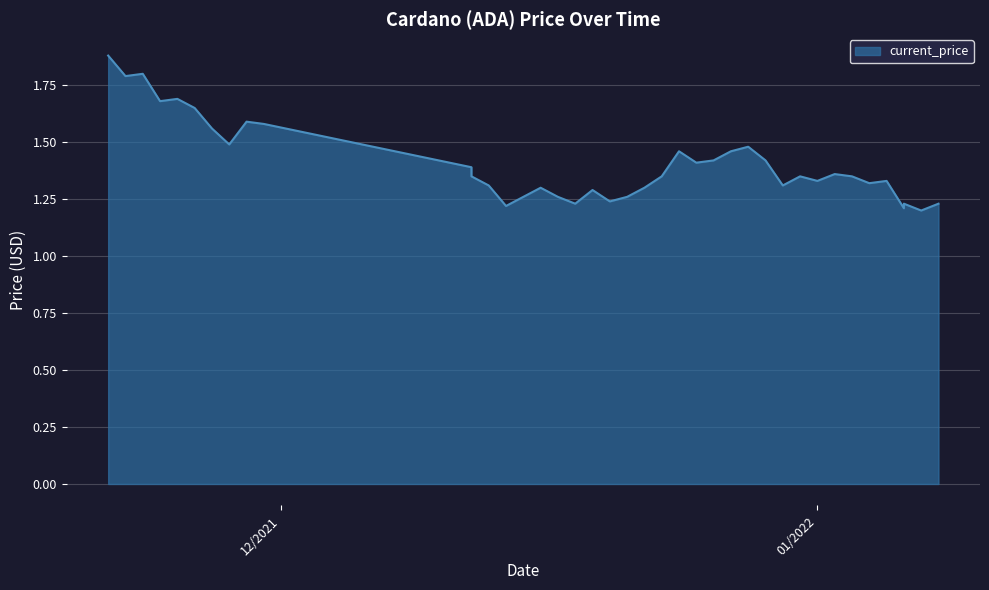

Reading right to left, what are all the values shown in this chart?

1.2	1.2	1.2	1.2	1.3	1.3	1.4	1.4	1.3	1.4	1.3	1.4	1.5	1.5	1.4	1.4	1.5	1.4	1.3	1.3	1.2	1.3	1.2	1.3	1.3	1.3	1.2	1.3	1.4	1.4	1.6	1.6	1.5	1.6	1.6	1.7	1.7	1.8	1.8	1.9